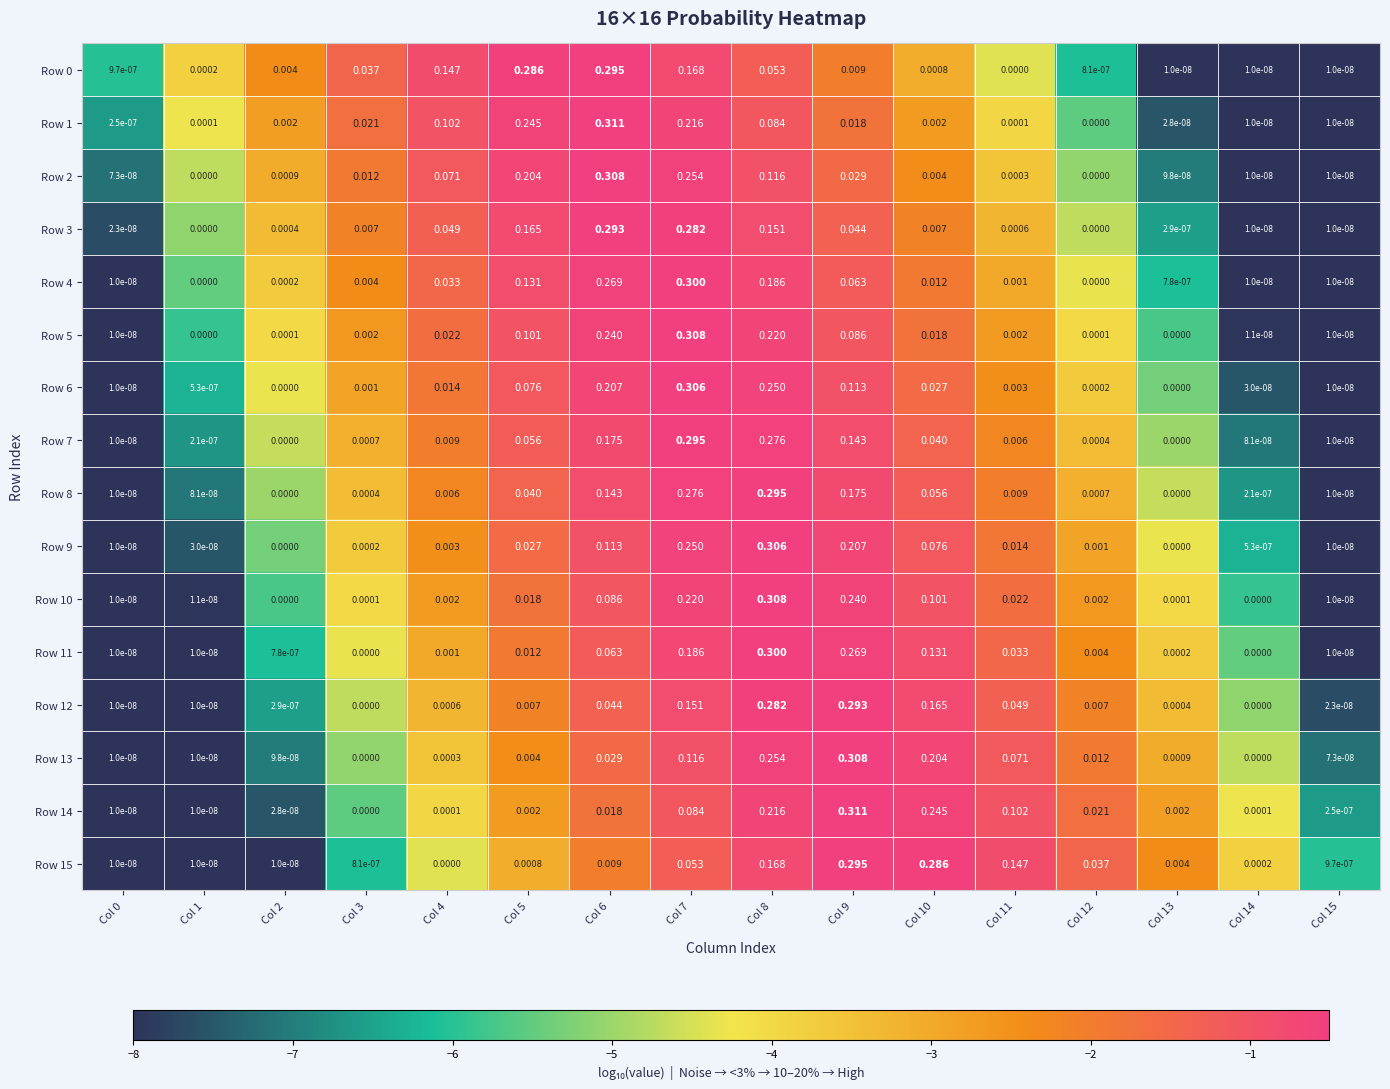

Is the value of Row 1 at Col 14 greater than the value of Row 0 at Col 9?

No